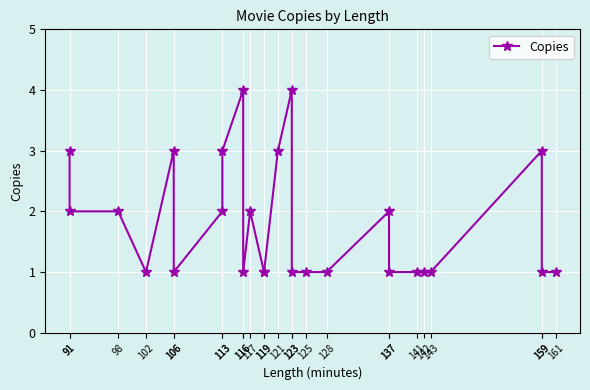

At which category does the chart reach its minimum across all series?

102